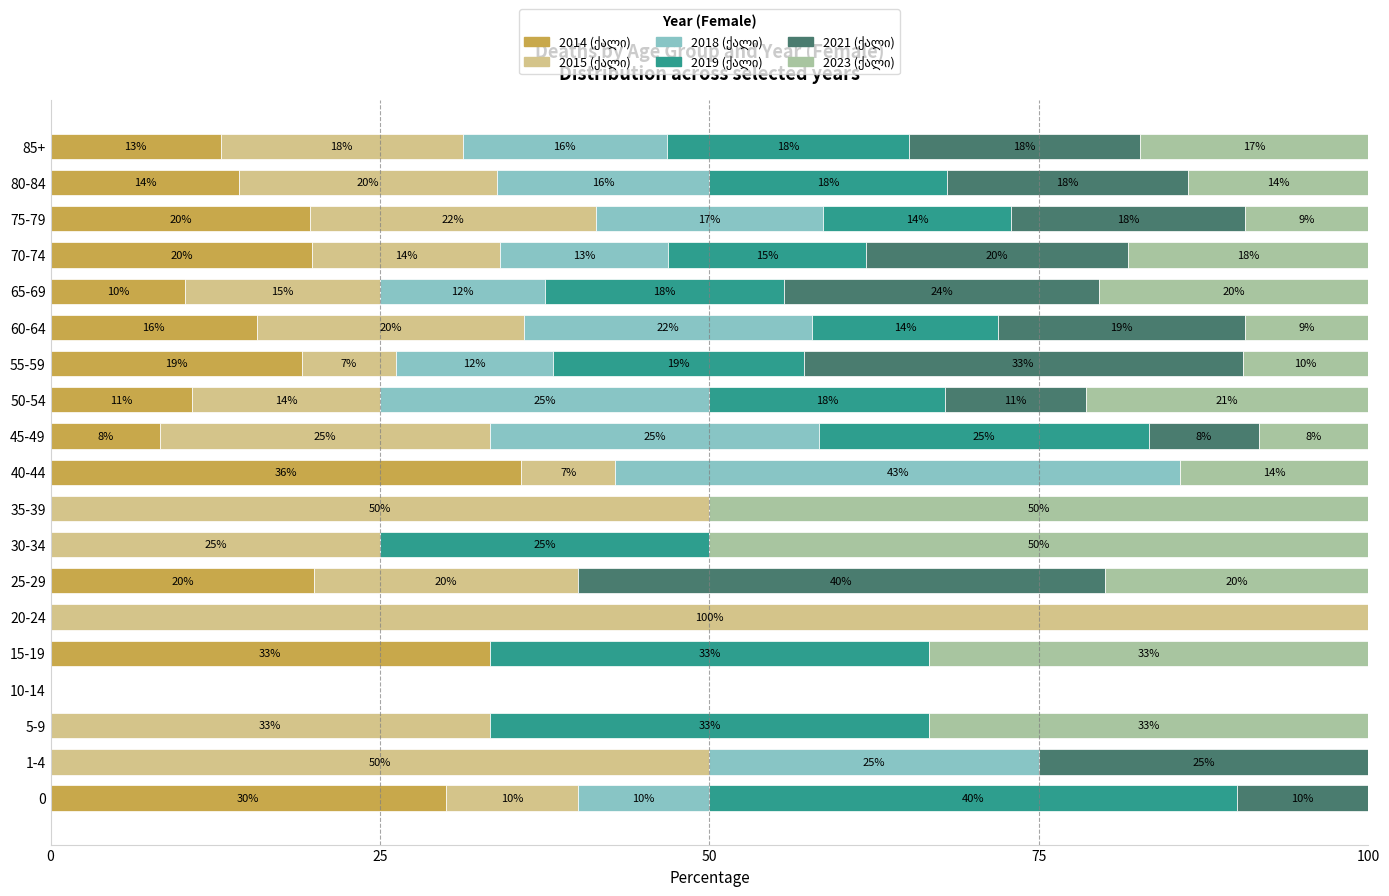

What is the total value across all series at 85+?

100.0